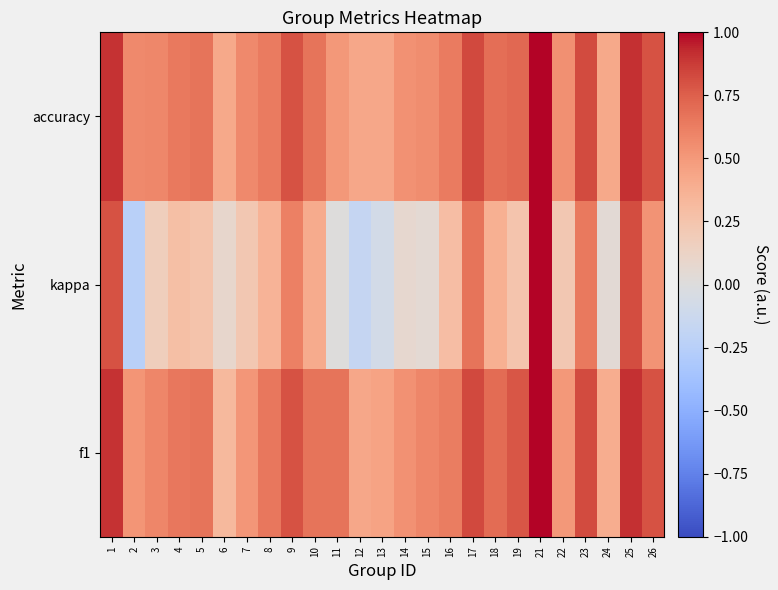

Between 21 and 6, which is larger?

21